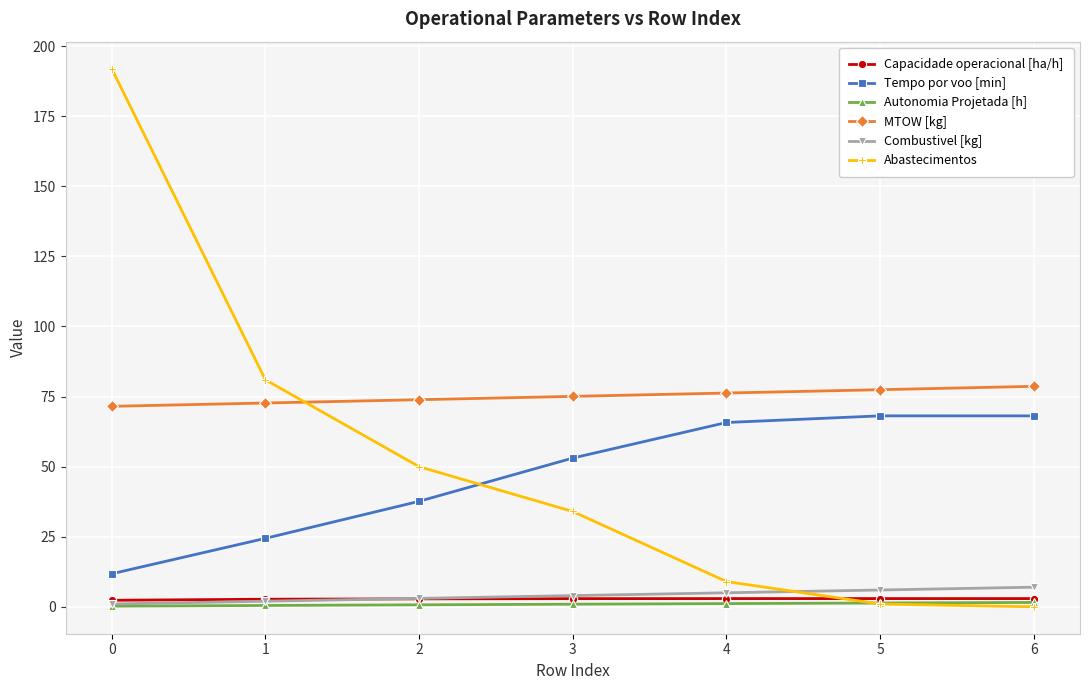

At how many categories does at least one series exceed 50?

7